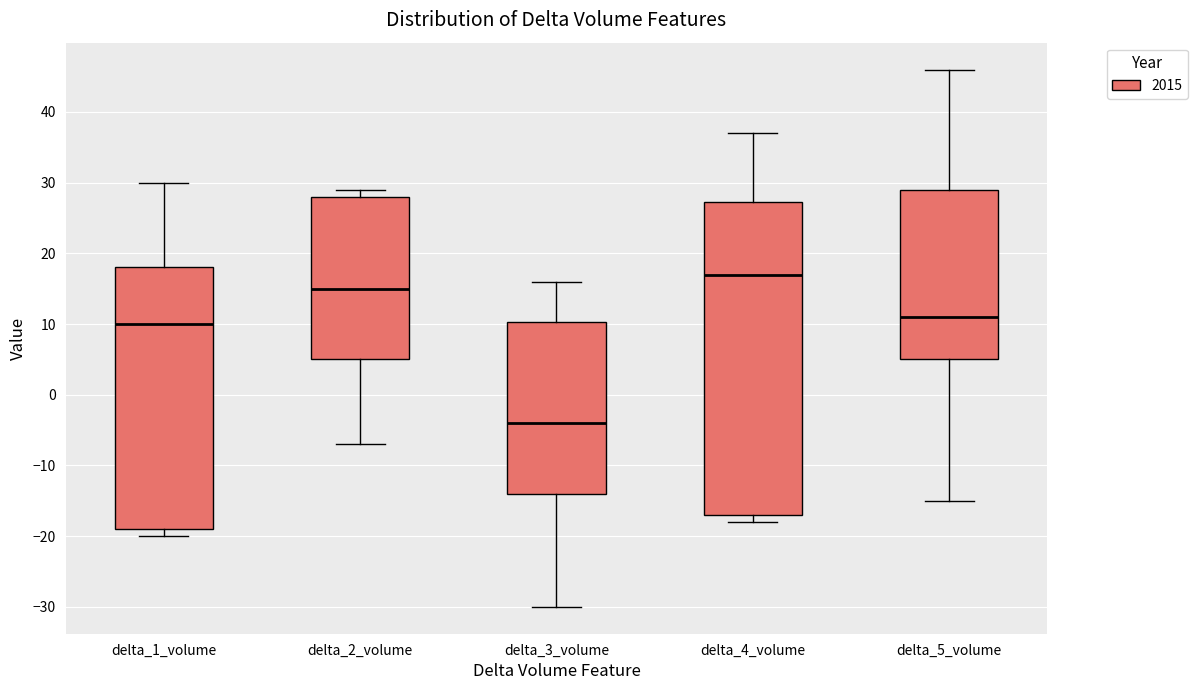

Which box is the tallest, from its lower edge to its upper edge?

delta_4_volume